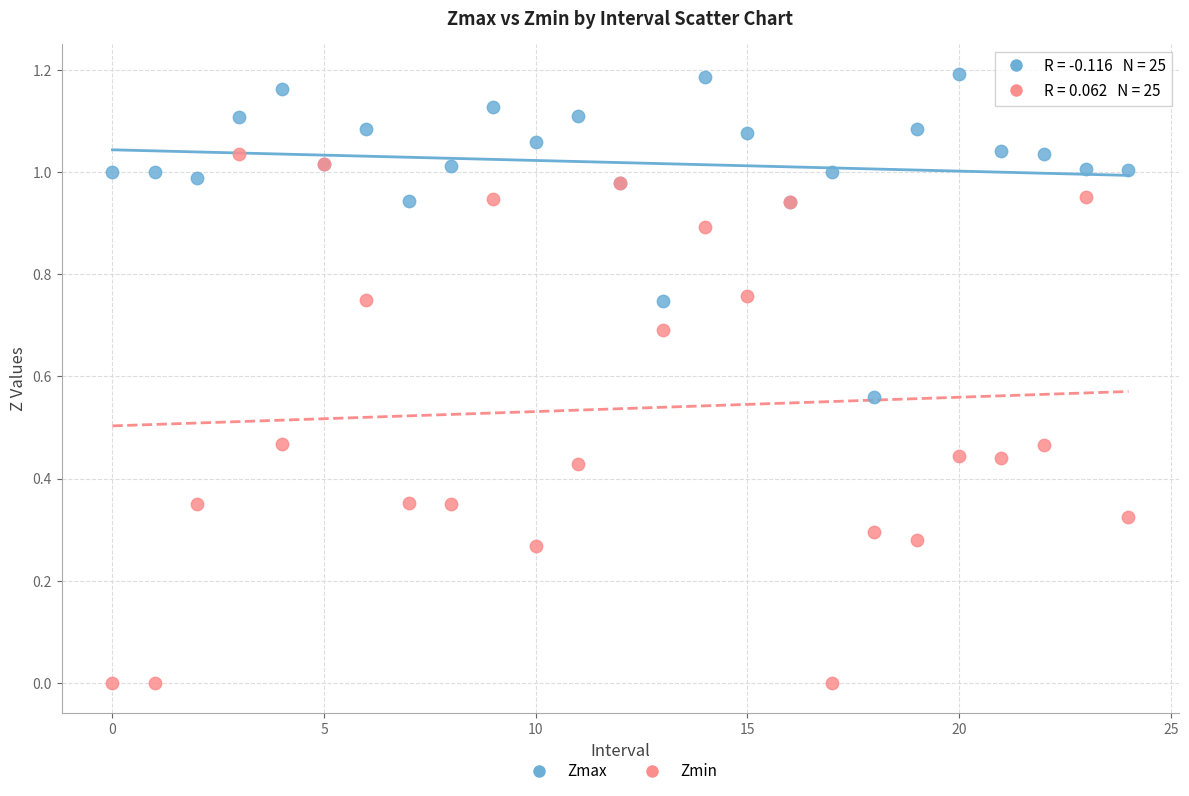

Which series has the largest Y range (max minus min)?

Zmin